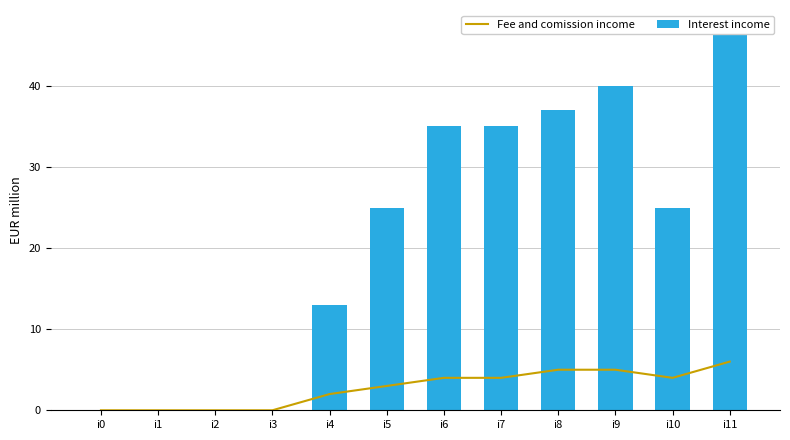

What is the average value of the Interest income series?

21